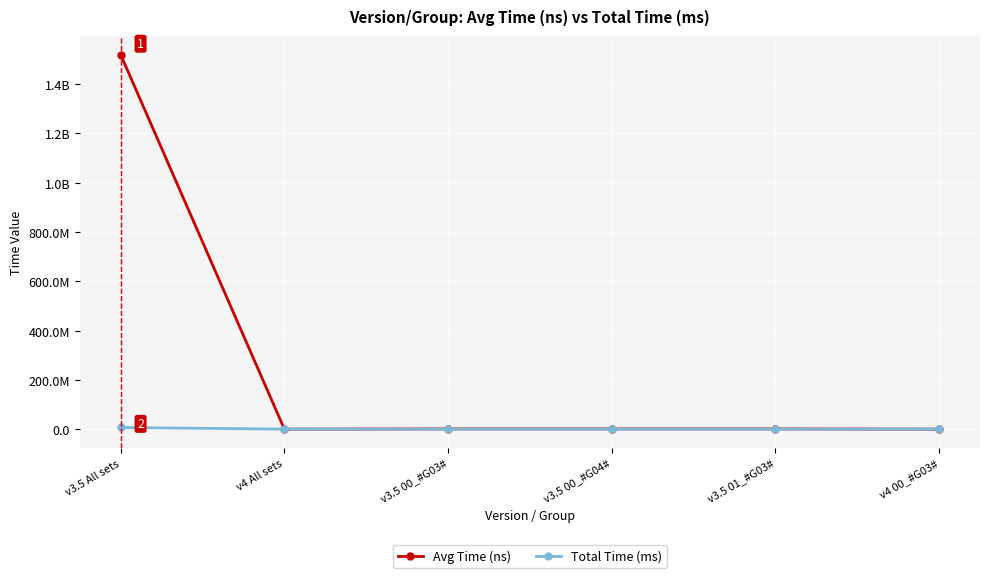

What are all the series names shown in the legend?

Avg Time (ns), Total Time (ms)